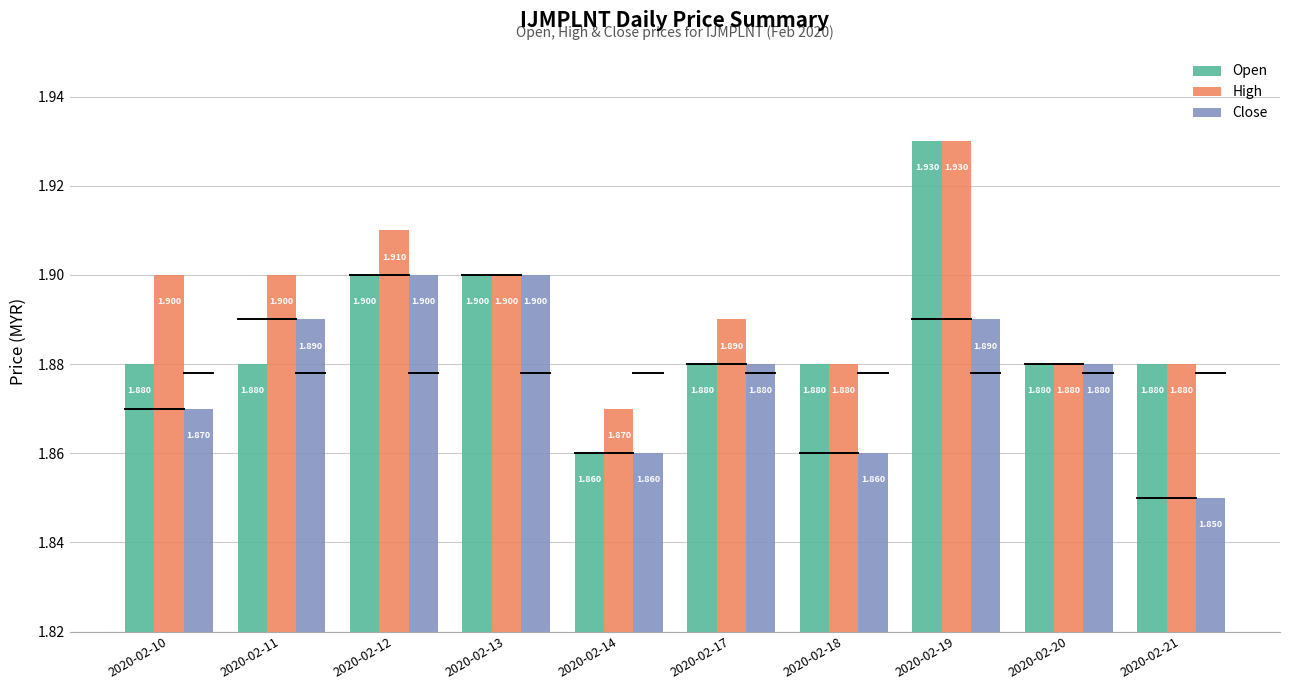

Is the value of Open at 2020-02-18 greater than the value of Close at 2020-02-19?

No